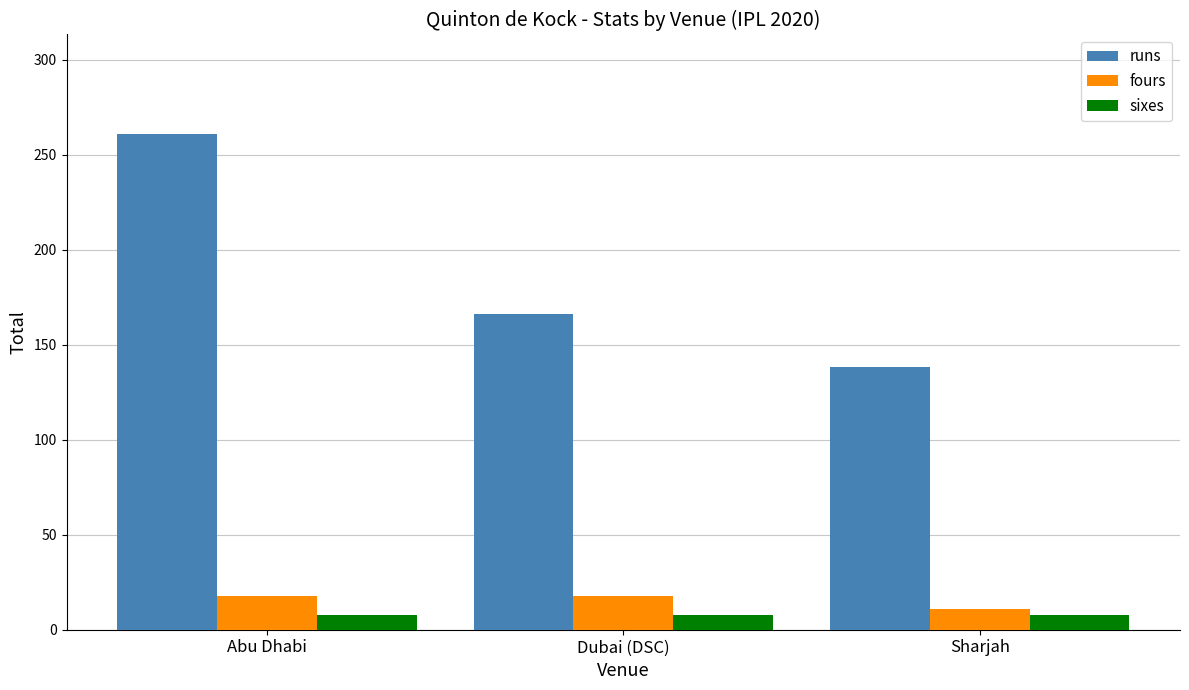

How many bars are there in total?

9